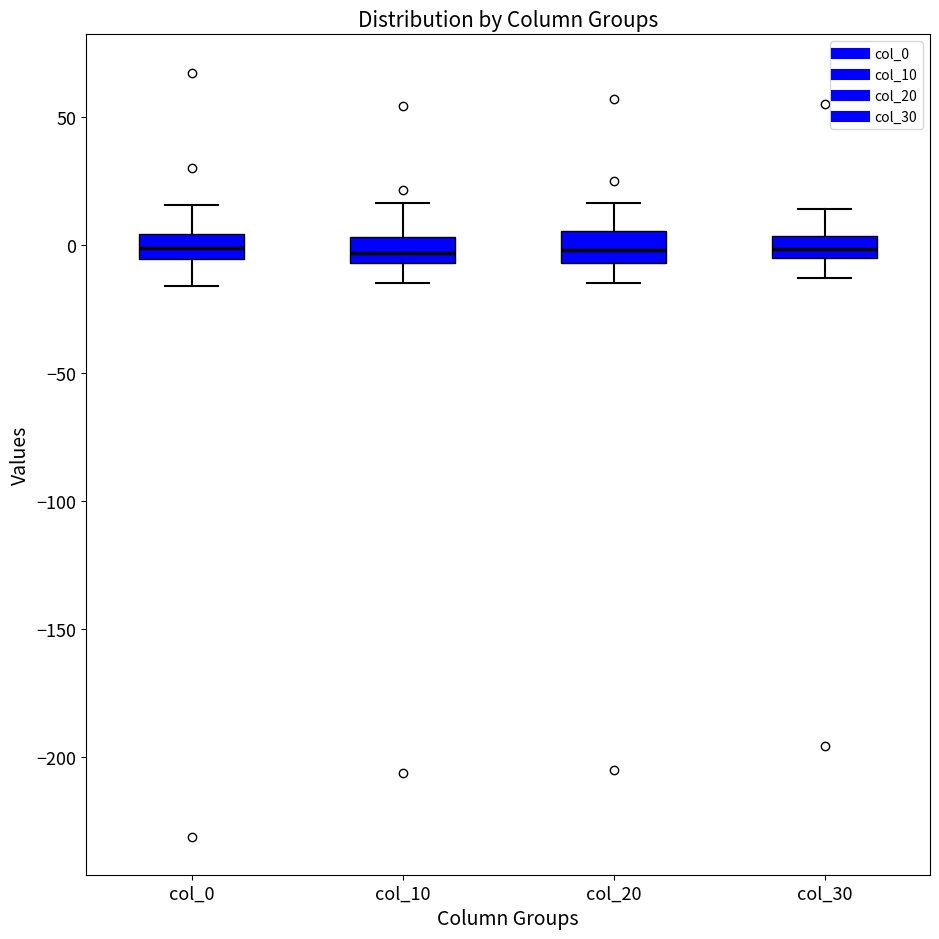

Where is the upper edge of the box for col_30 on the y-axis? The values are not printed on the chart, so give them approximately, as read against the axis.

5